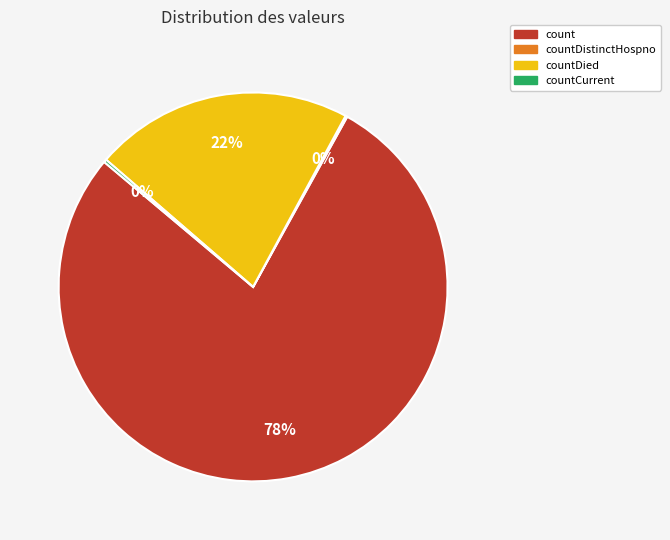

Does any single category account for the majority?

Yes